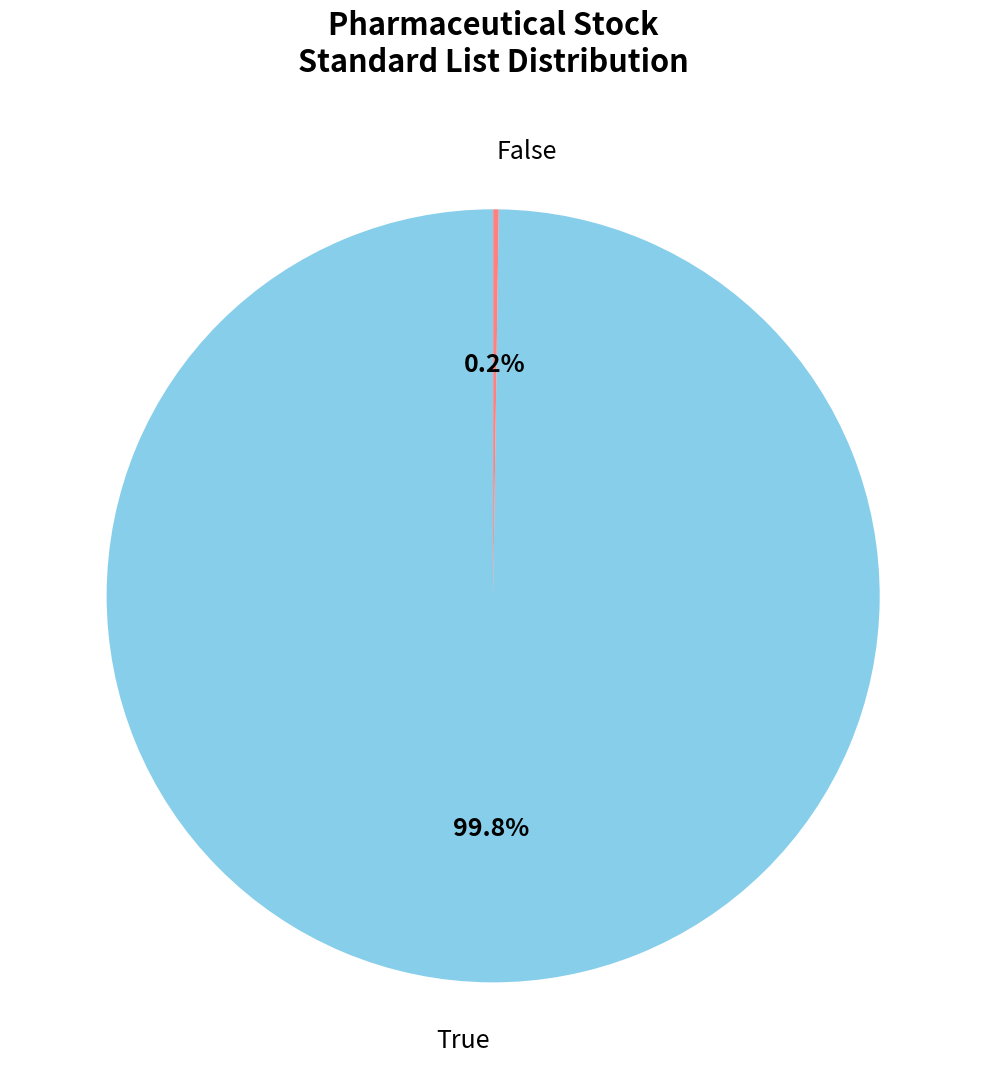

Is there a majority slice in this chart?

Yes